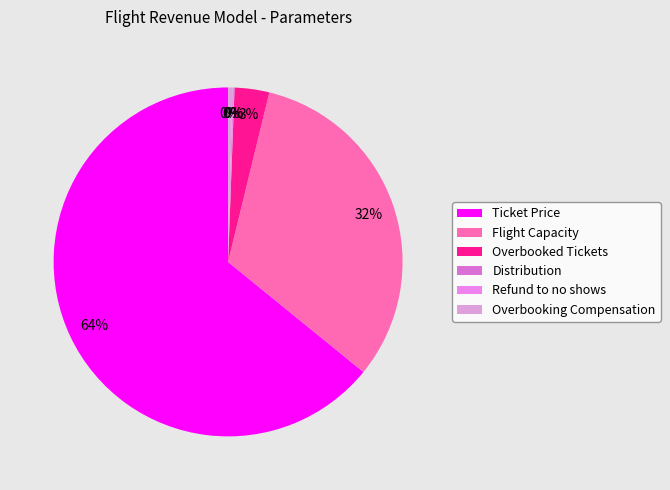

To the nearest percent, what is the difference between the Ticket Price and Overbooking Compensation slice percentages?

64%